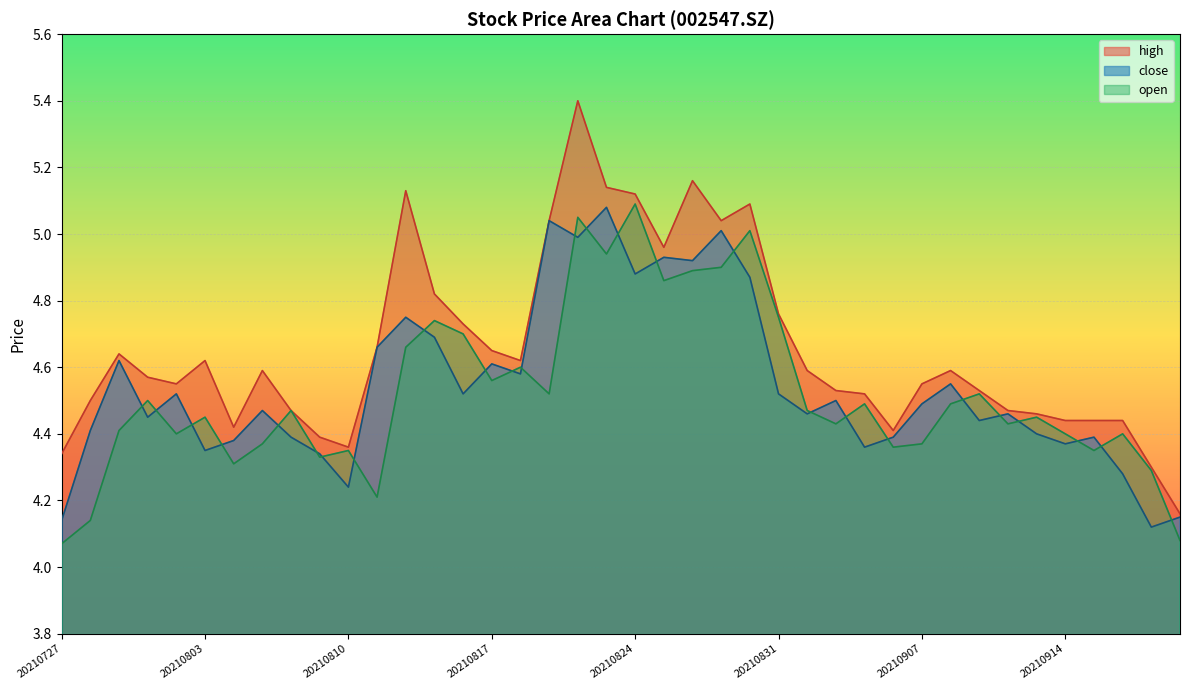

What are all the series names shown in the legend?

high, close, open